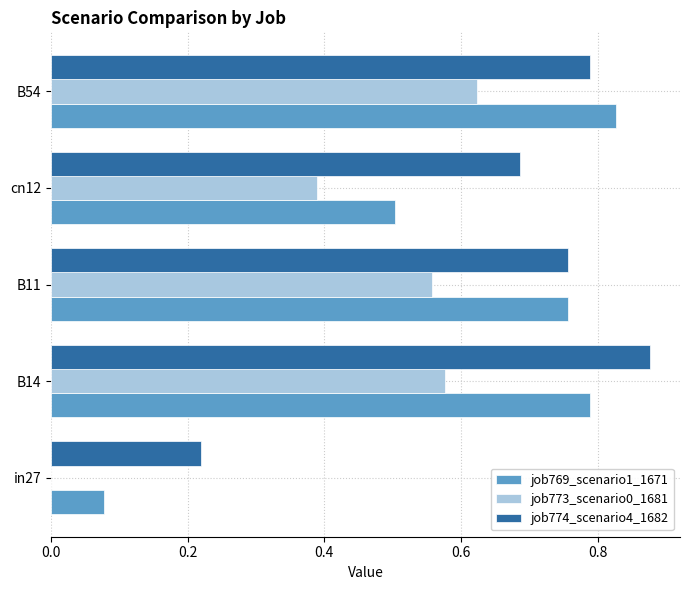

Which series has the largest total across all categories?

job774_scenario4_1682